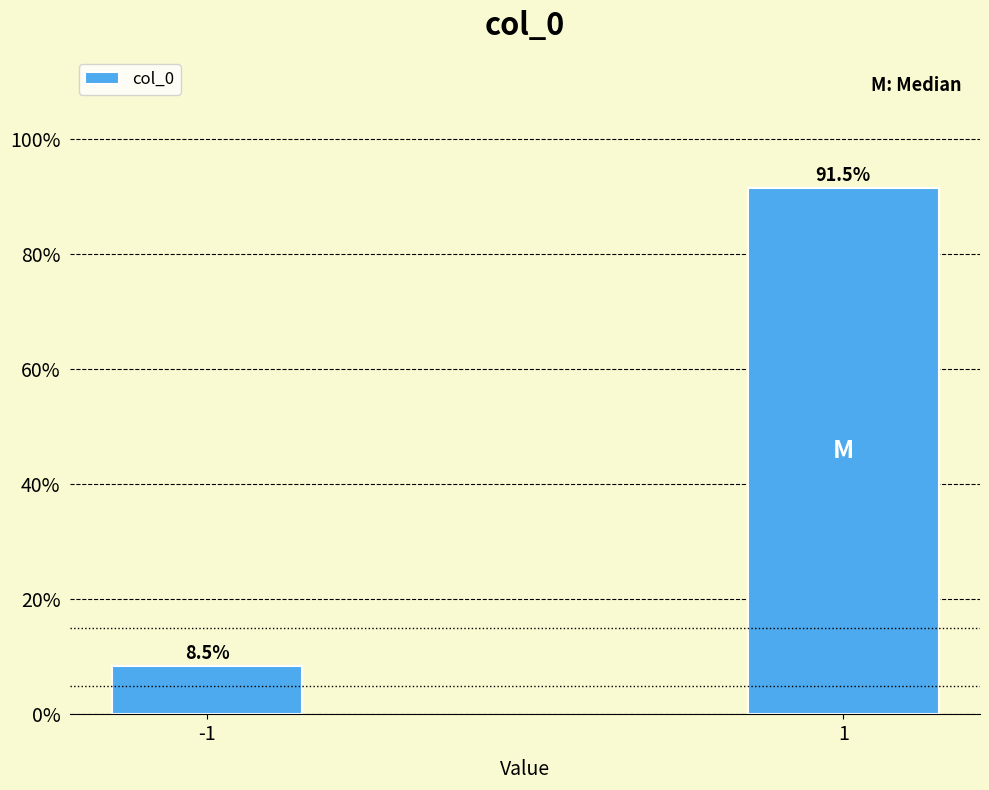

Reading left to right, extract all data points from this chart.

8.5	91.5